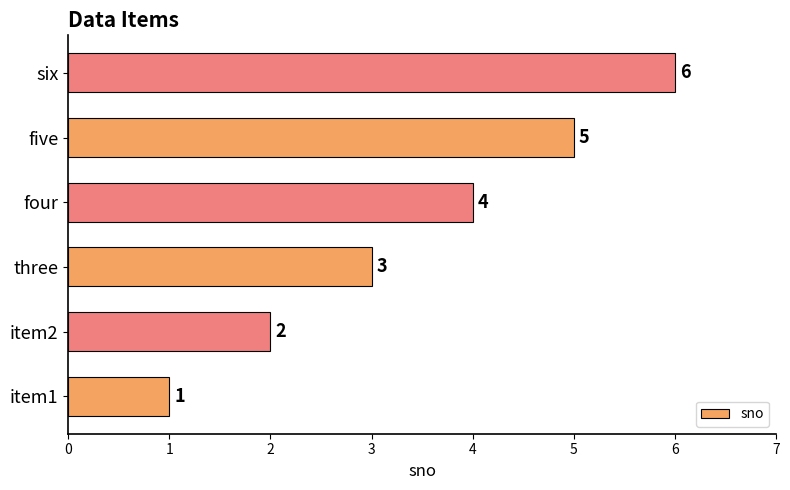

At which label is the value closest to 3?

three